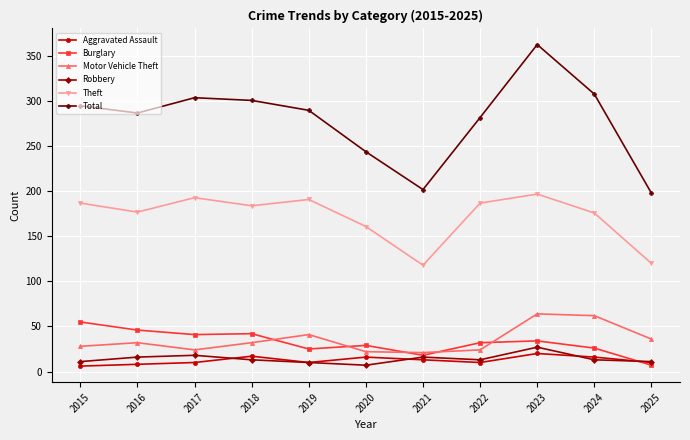

What are all the series names shown in the legend?

Aggravated Assault, Burglary, Motor Vehicle Theft, Robbery, Theft, Total